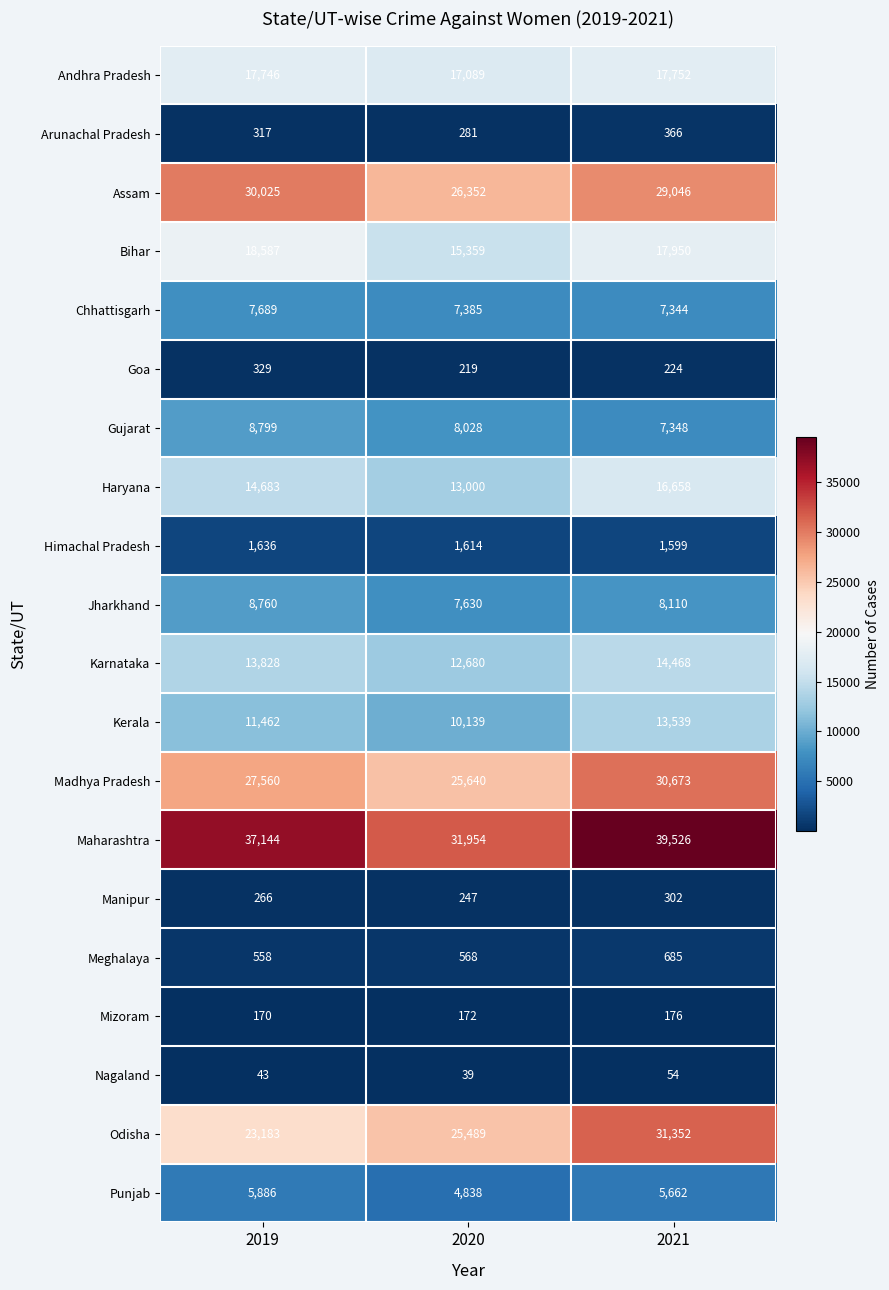

What is the sum of the Madhya Pradesh values at 2019 and 2021?

58233